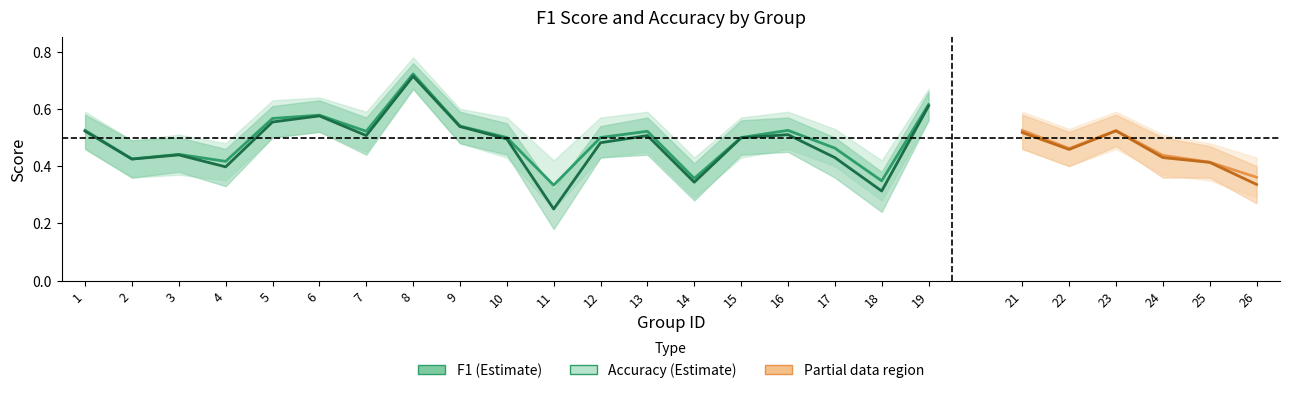

True or false: f1 and accuracy intersect in this chart.

False